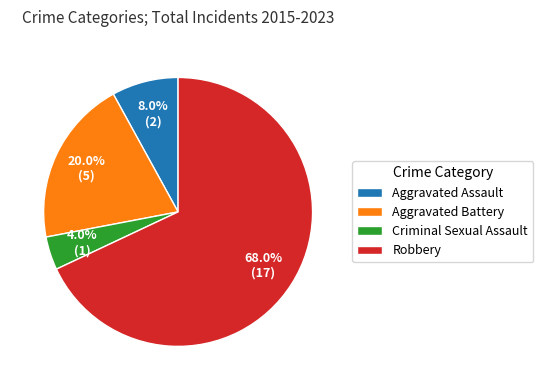

What is the ratio of the value at Robbery to the value at Aggravated Assault?

8.5